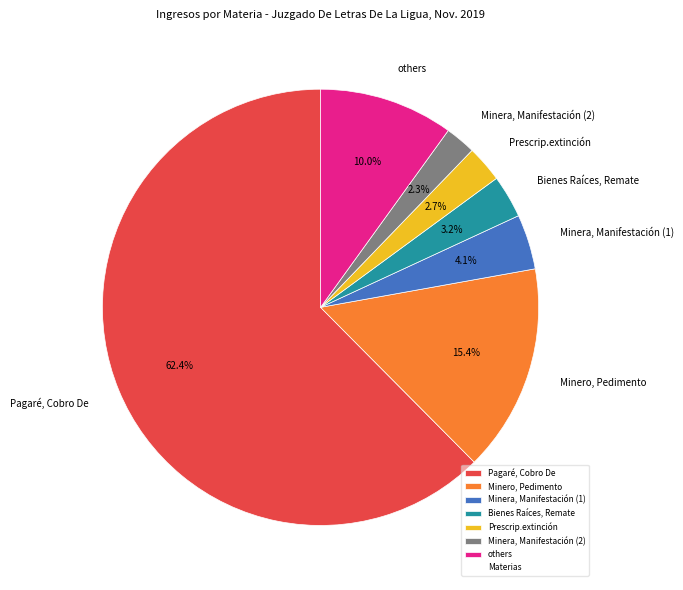

Which slice is the largest?

Pagaré, Cobro De